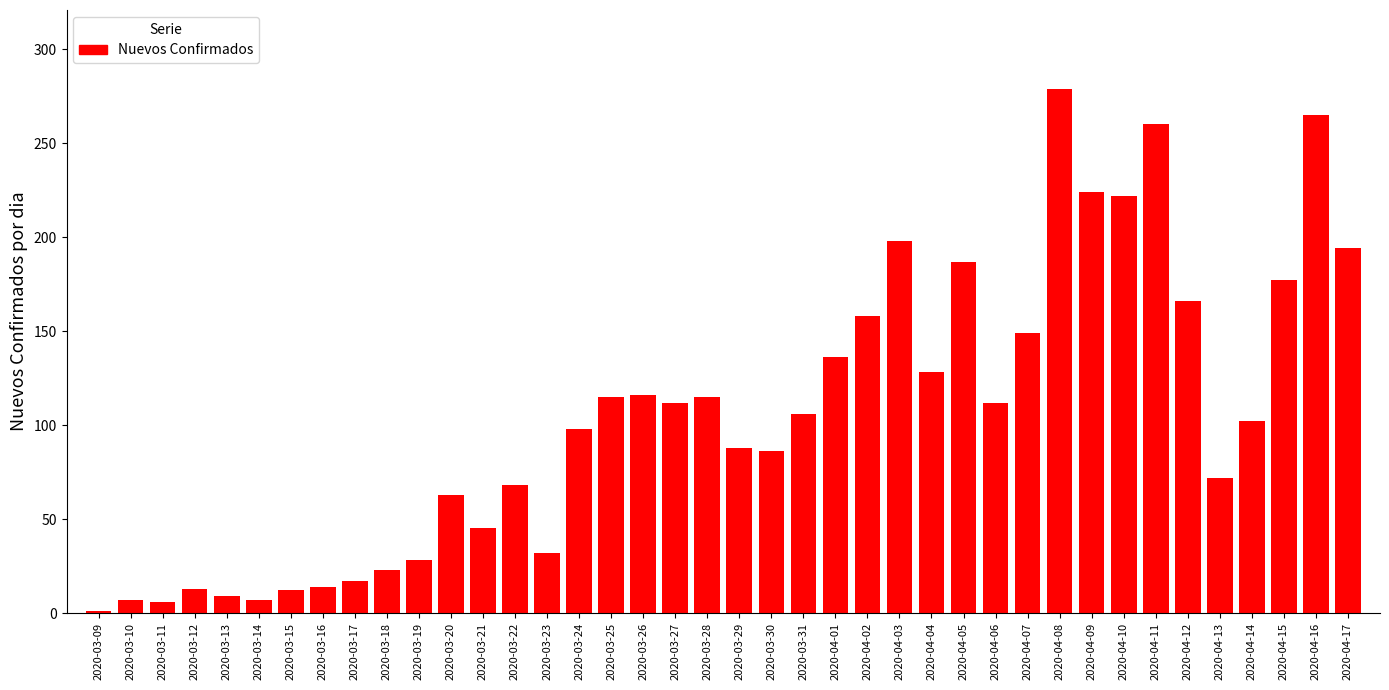

Approximately how many times larger is the value at 2020-03-27 compared to 2020-03-30?

1.3